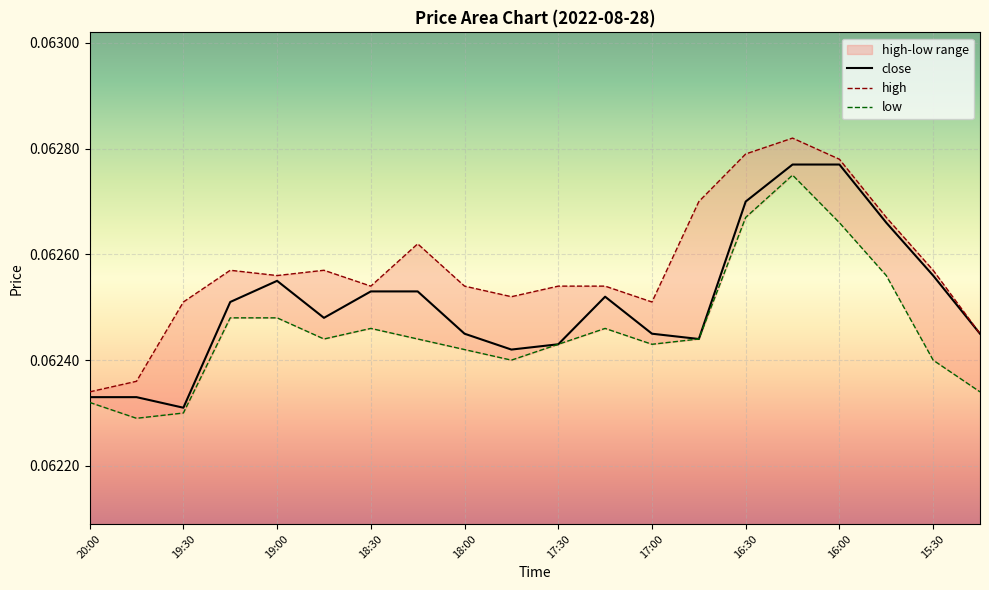

Rank the categories by high value from lowest to highest.

20:00, 19:45, 15:15, 19:30, 17:00, 17:45, 18:30, 18:00, 17:30, 17:15, 19:00, 19:15, 18:45, 15:30, 18:15, 15:45, 16:45, 16:00, 16:30, 16:15